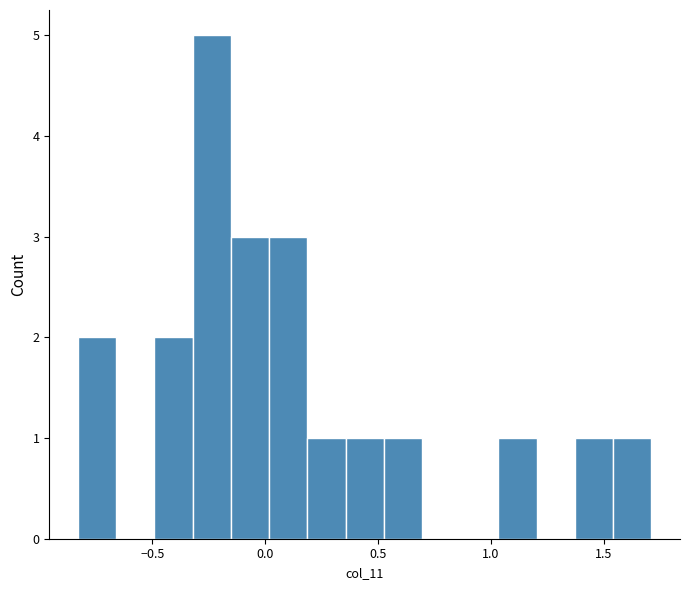

Read against the x-axis, roughly where is the centre of the tallest bar?

-0.25